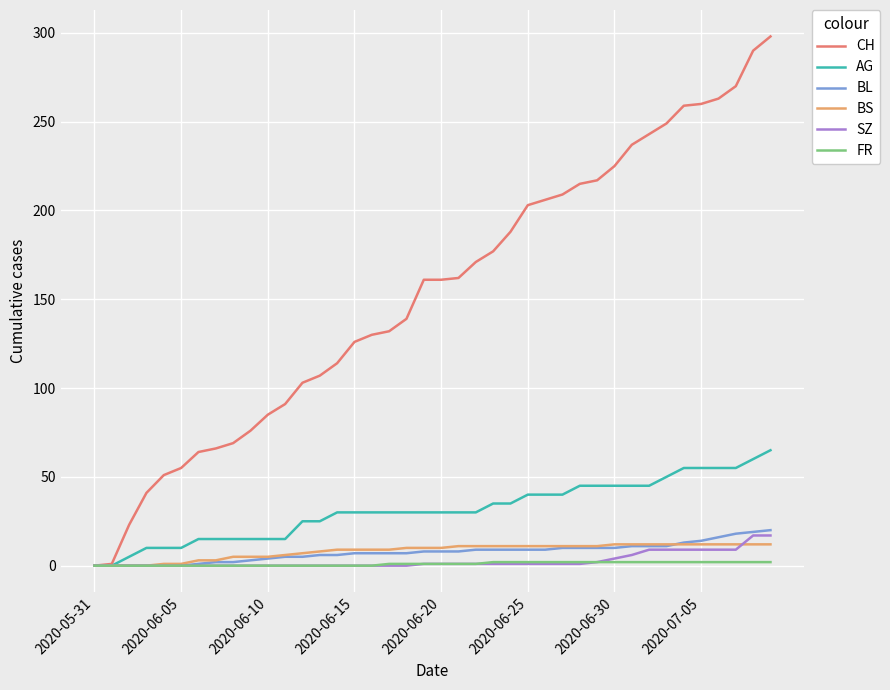

At how many categories does at least one series exceed 7?

38